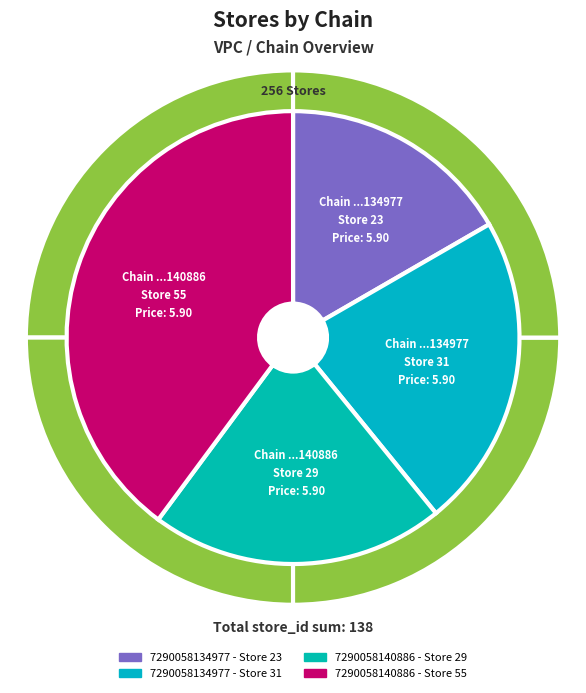

What percentage is the 7290058140886 - Store 55 slice, to the nearest percent?

40%